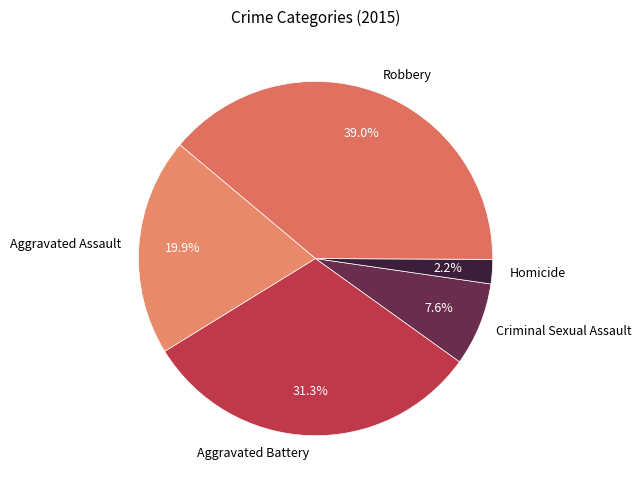

Does Robbery account for over 50% of the chart?

No